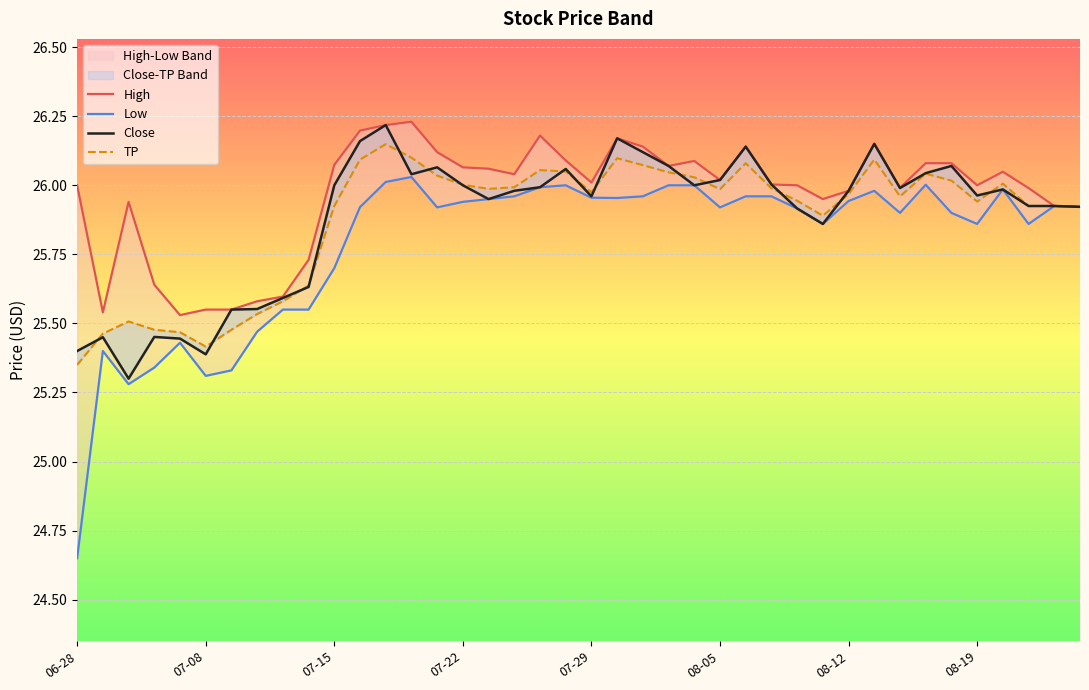

Which category has the lowest value in the TP series?

06-28